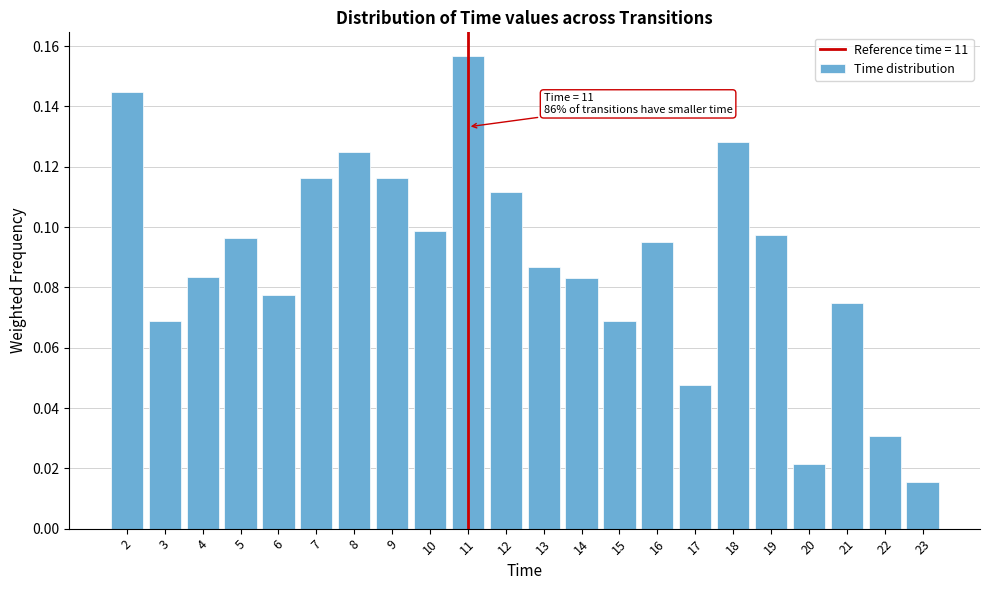

What is the sum of the values at 7 and 2?

0.3